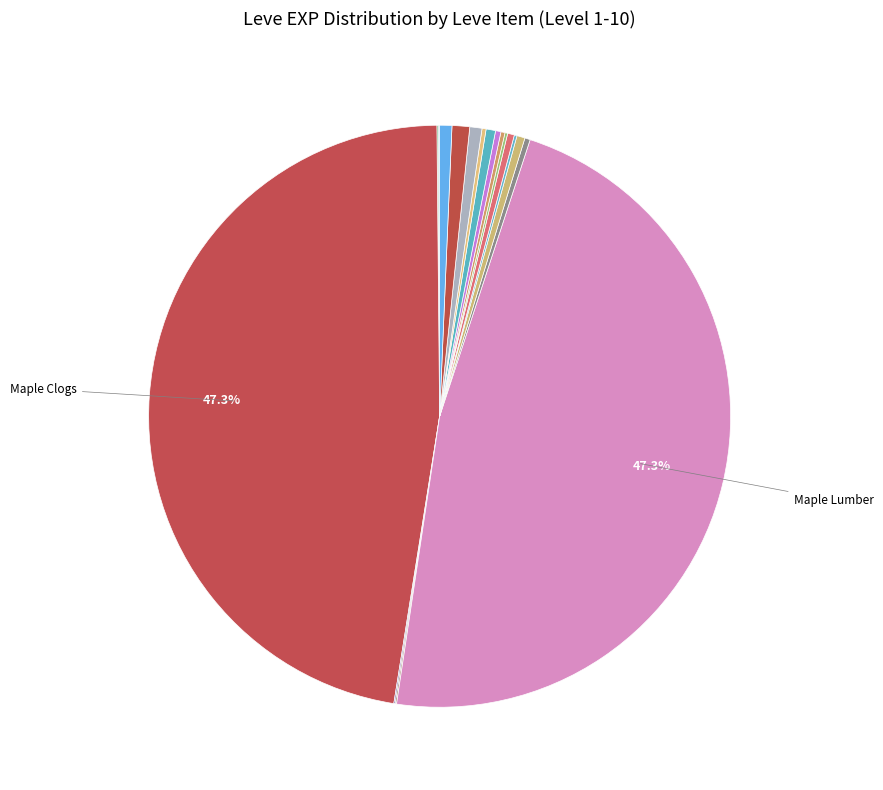

Is there any slice that represents more than half of the pie?

No